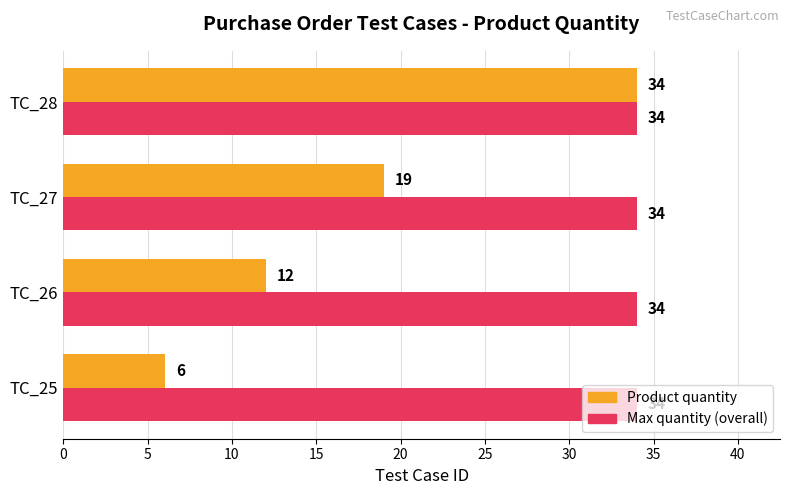

Which series has the largest range (max minus min)?

Product quantity